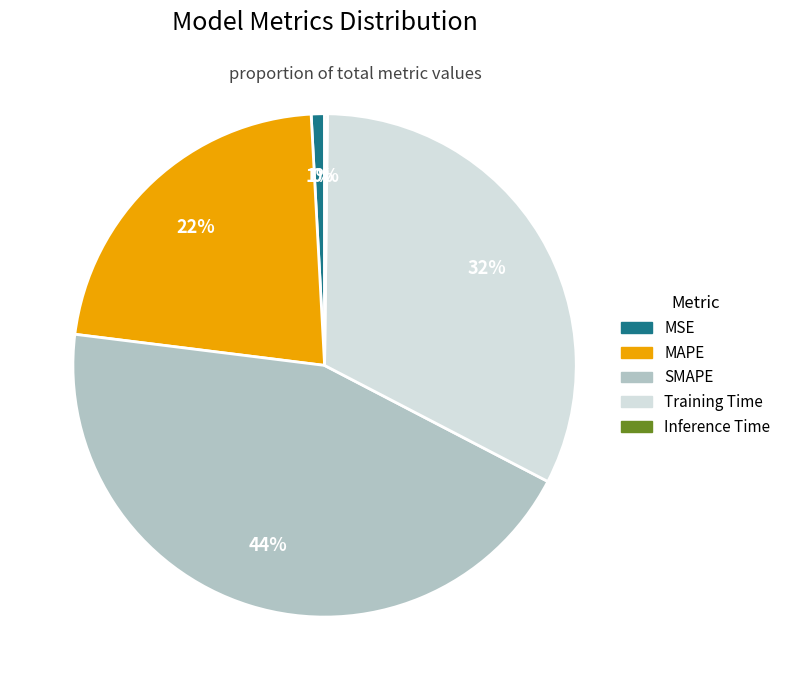

True or false: MAPE accounts for 34% of the total.

False